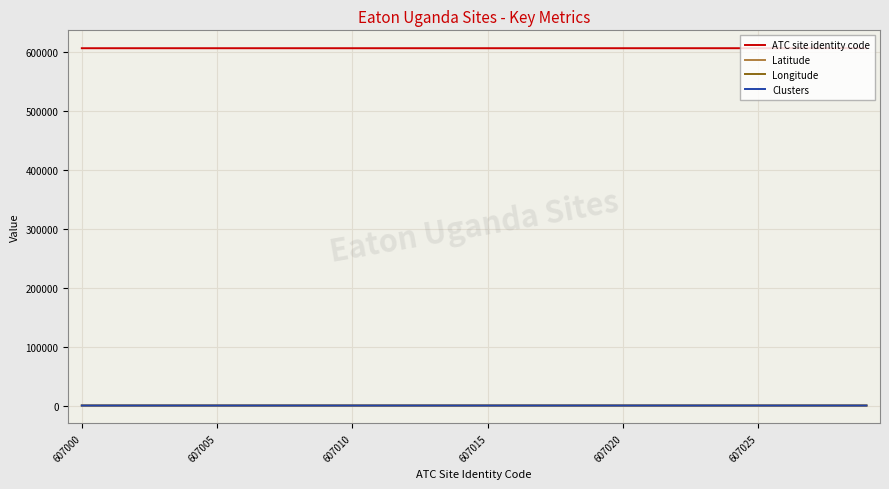

True or false: Clusters has more than 1 points higher than both neighbors.

True